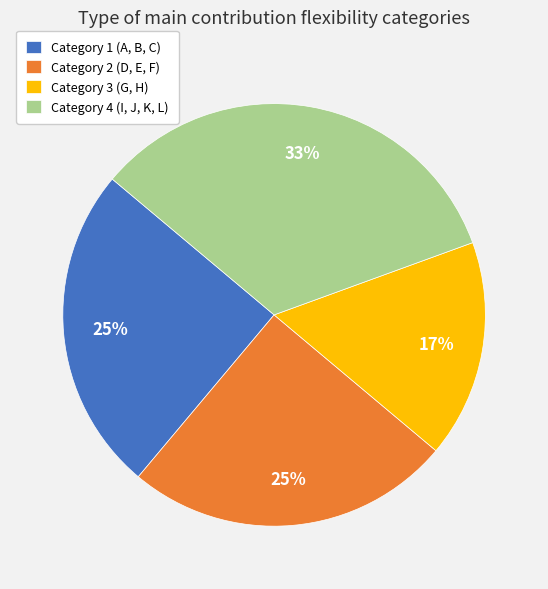

What is the smallest slice in the pie chart?

Category 3 (G, H)